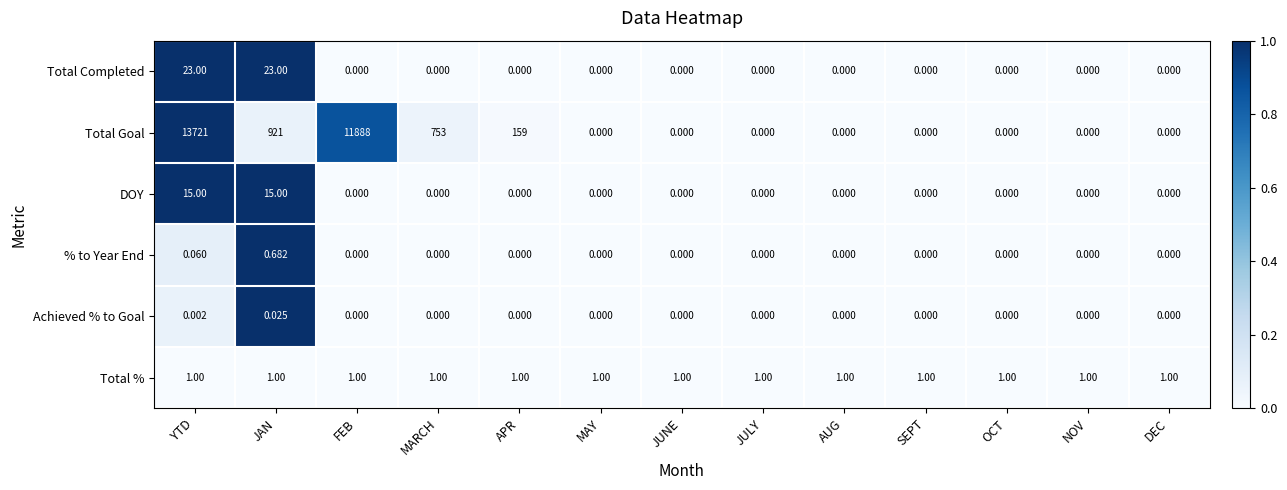

Which series has the largest total across all categories?

Total Goal